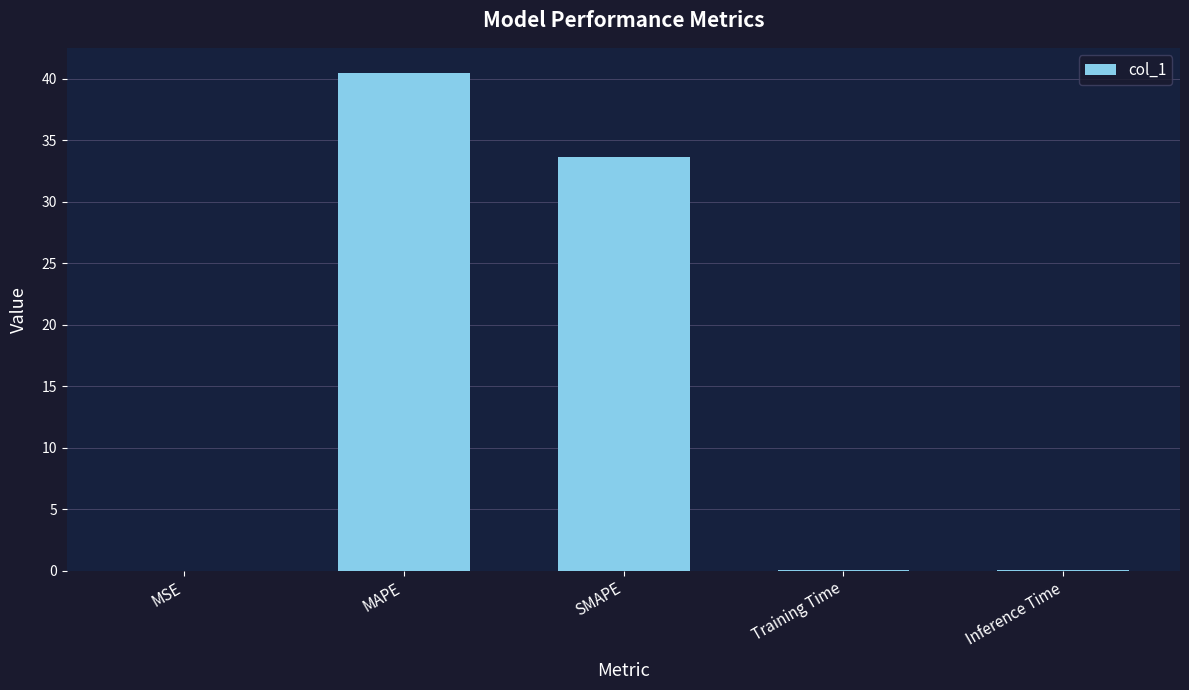

What is the sum of all values?

74.3